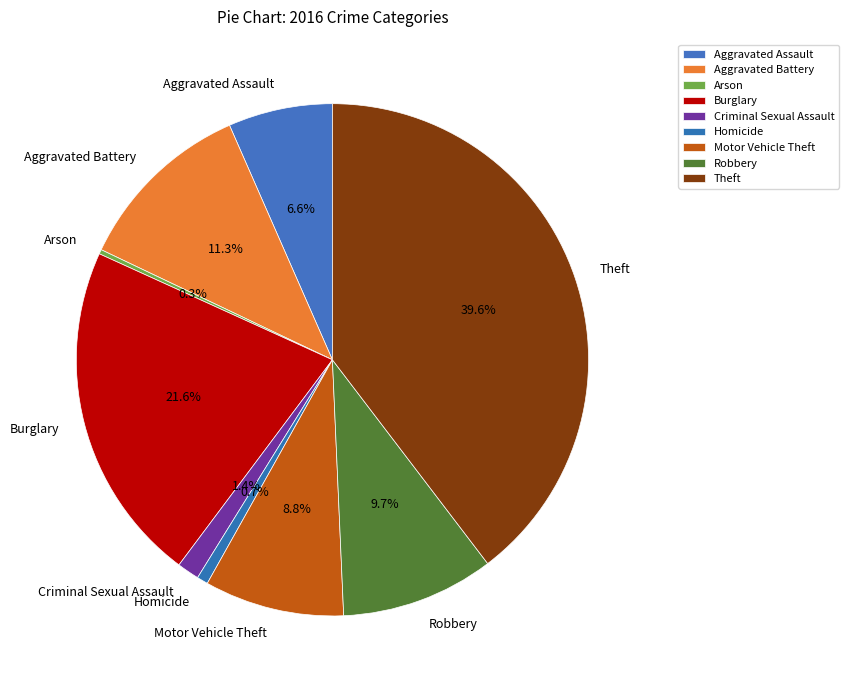

Between Motor Vehicle Theft and Homicide, which is larger?

Motor Vehicle Theft